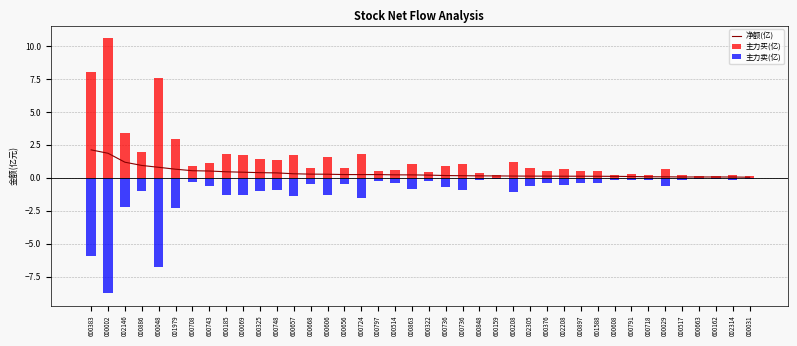

Between 600743 and 600185, which is larger?

600743